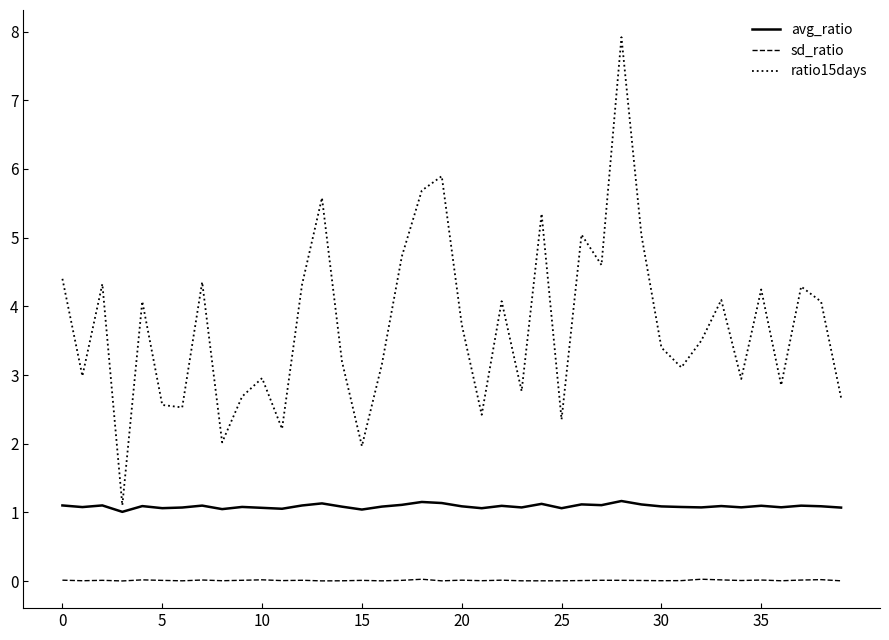

True or false: avg_ratio and sd_ratio intersect in this chart.

False